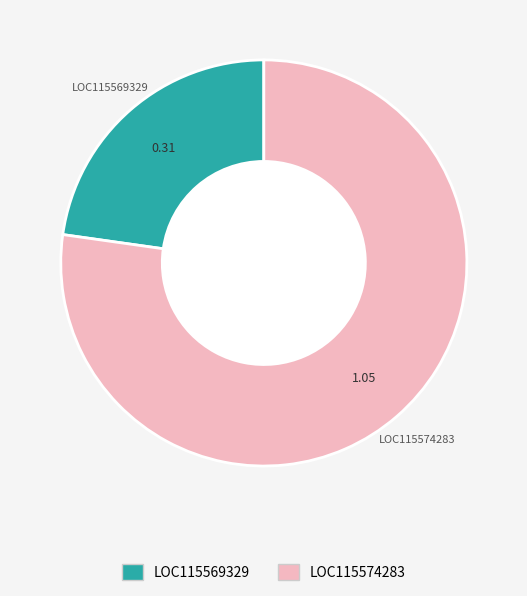

Is there a majority slice in this chart?

Yes